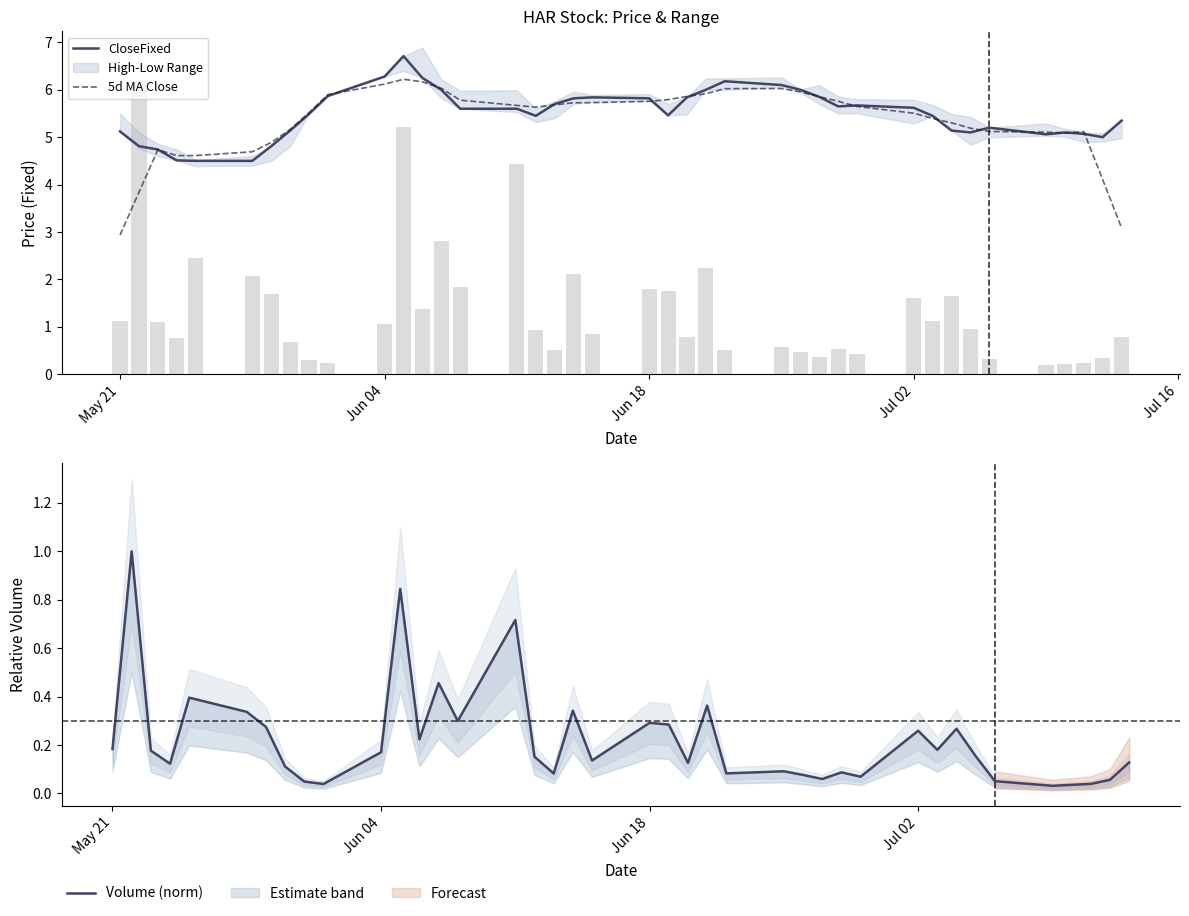

Is the value of Volume (norm) at 18 greater than the value of 5d MA Close at Jul 16?

No